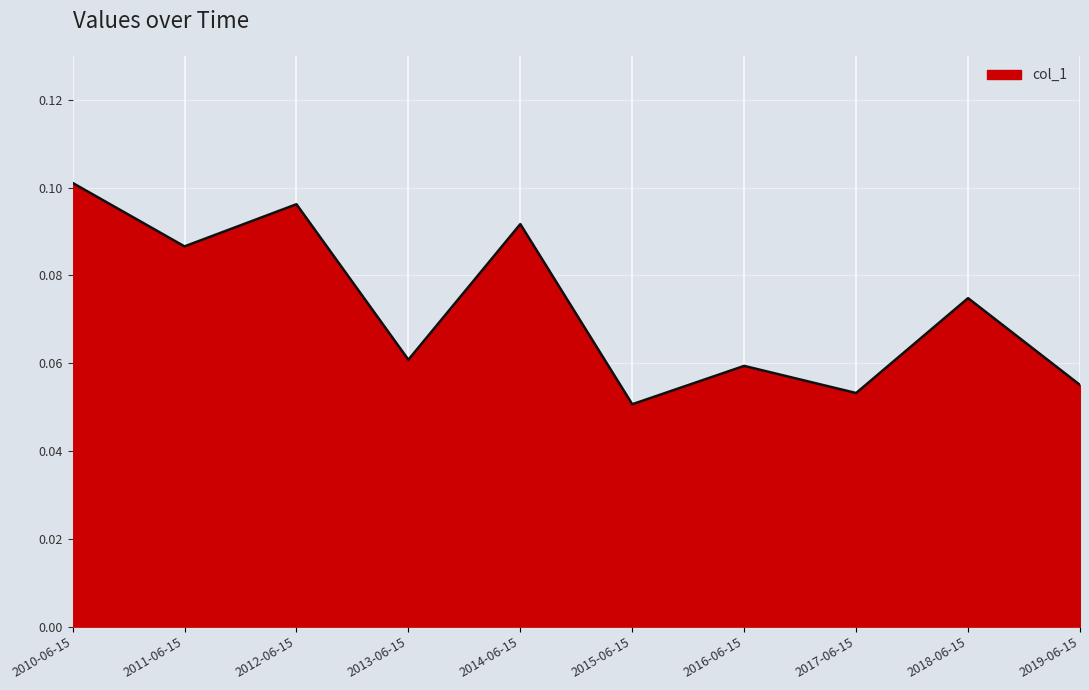

At which category does the chart reach its peak across all series?

2010-06-15